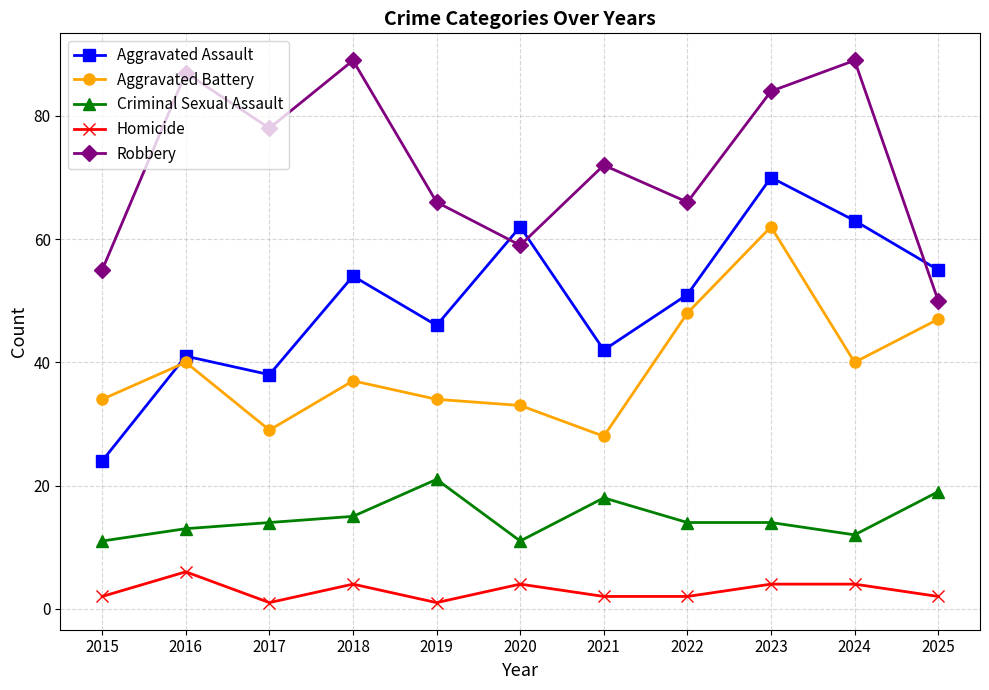

Rank the series at 2024 from highest to lowest value.

Robbery, Aggravated Assault, Aggravated Battery, Criminal Sexual Assault, Homicide